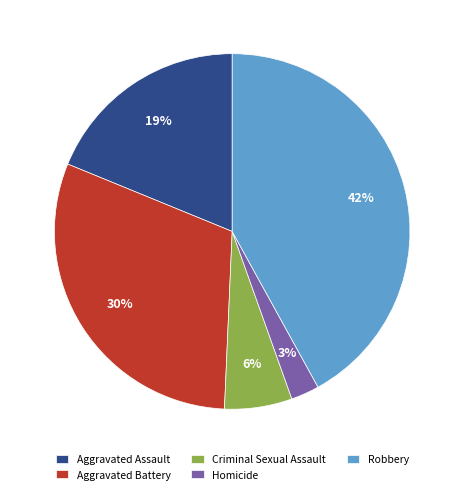

To the nearest percent, what percentage of the pie is Robbery?

42%